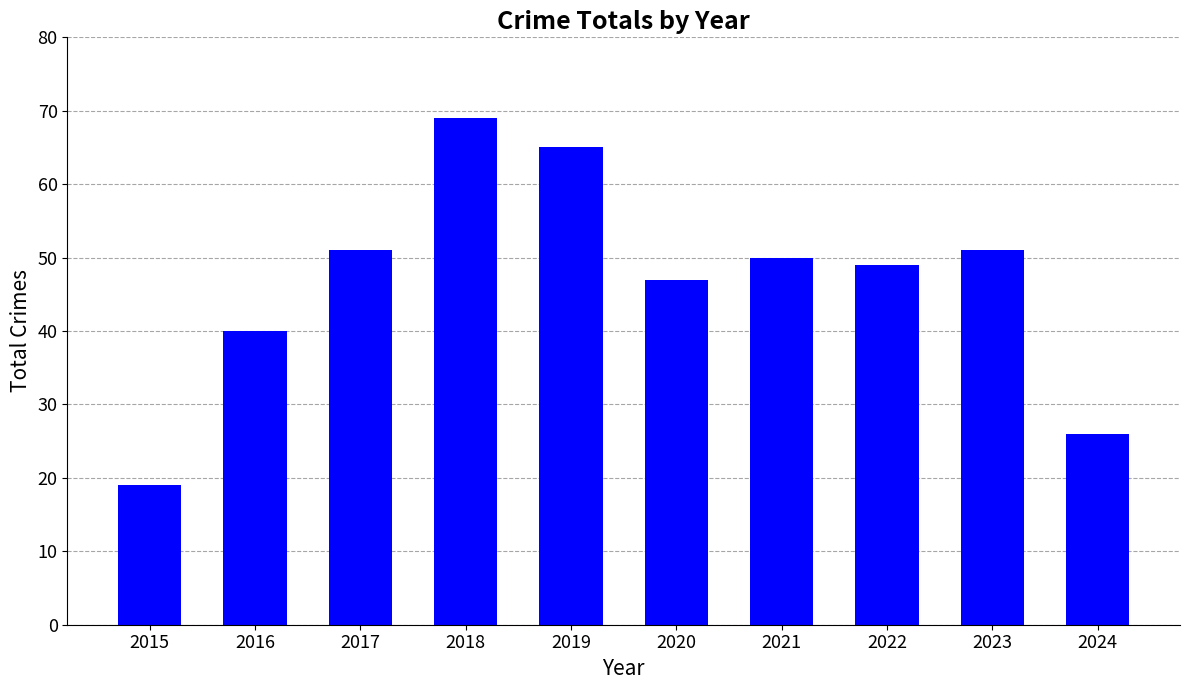

Between 2020 and 2015, which is larger?

2020